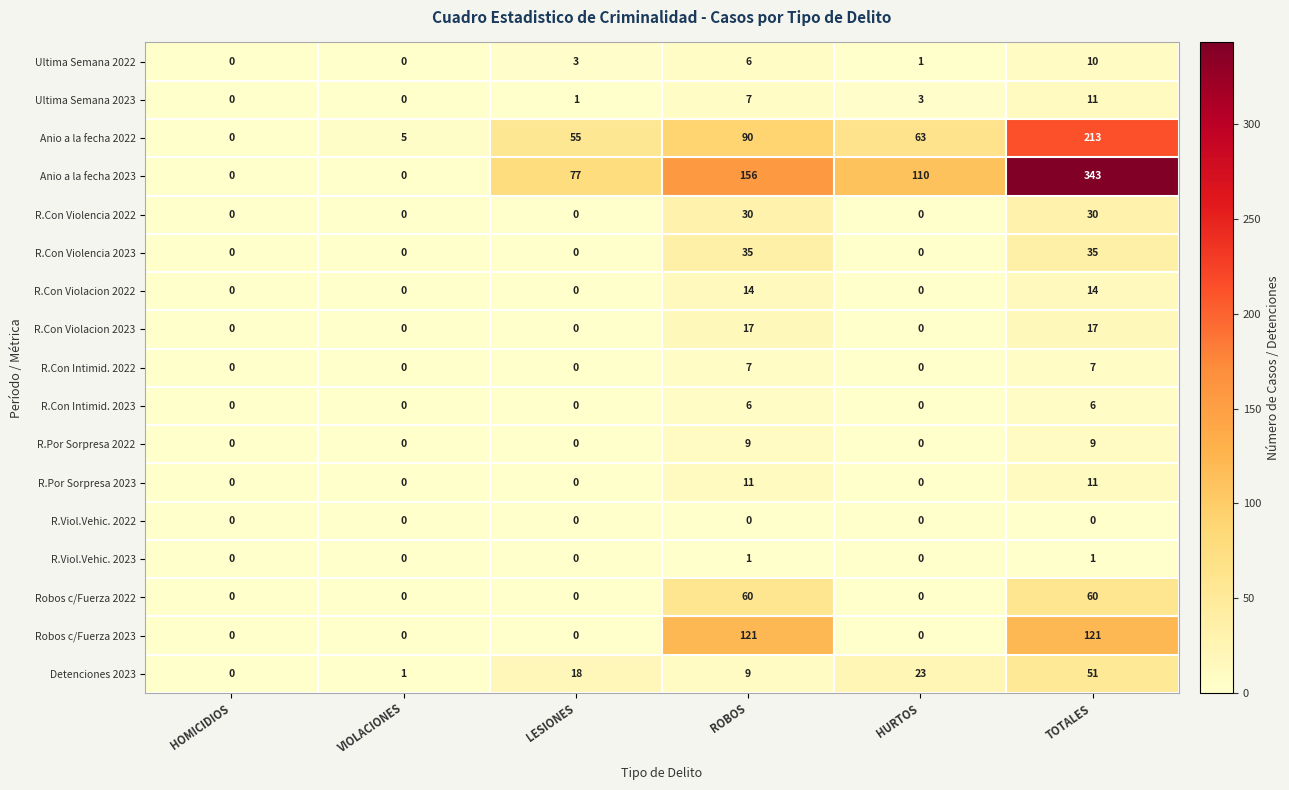

What is the difference between the maximum and minimum values in the Ultima Semana 2022 series?

10